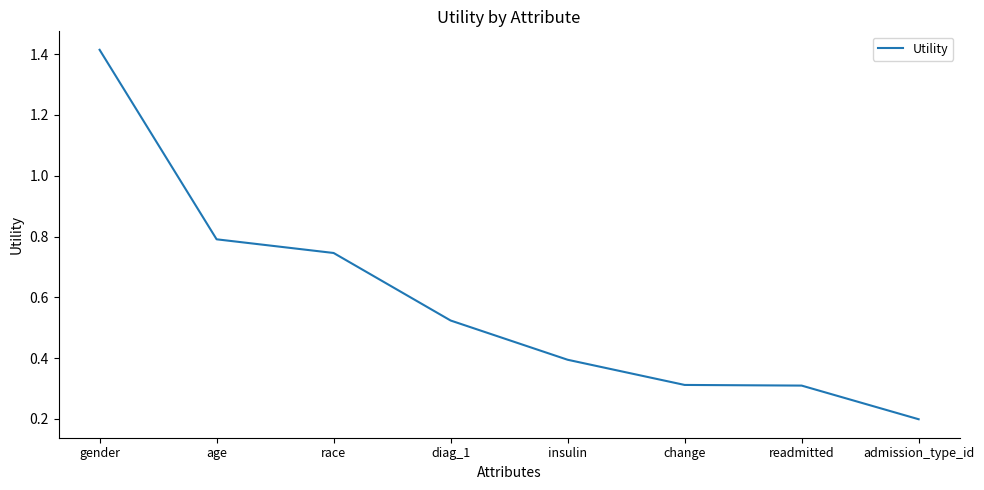

What is the smallest value displayed?

0.2